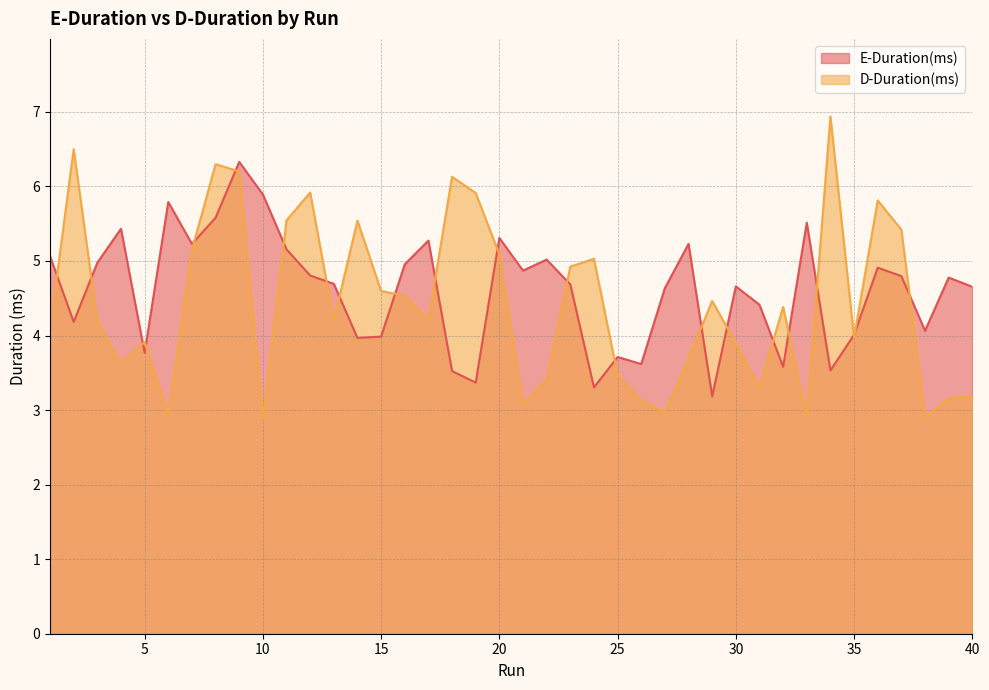

What is the value of the D-Duration(ms) point at the 6th from the left?

2.9